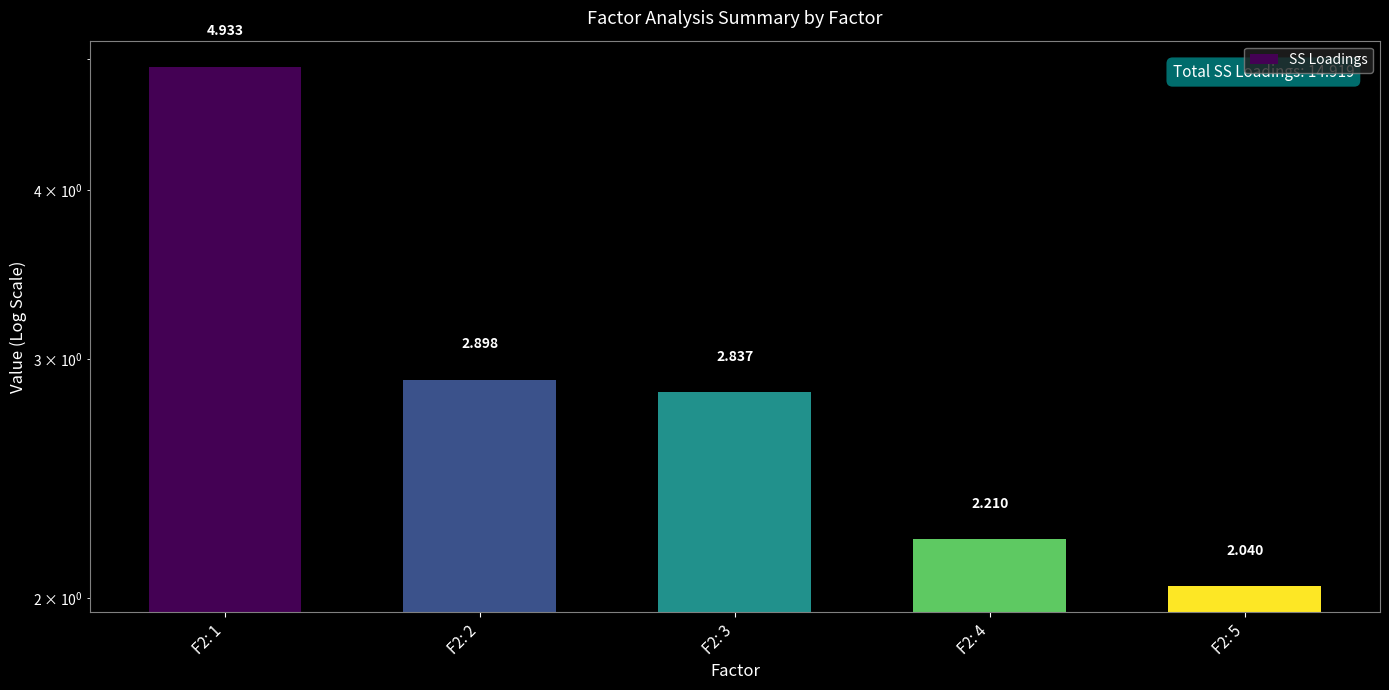

How many bars are there in total?

5